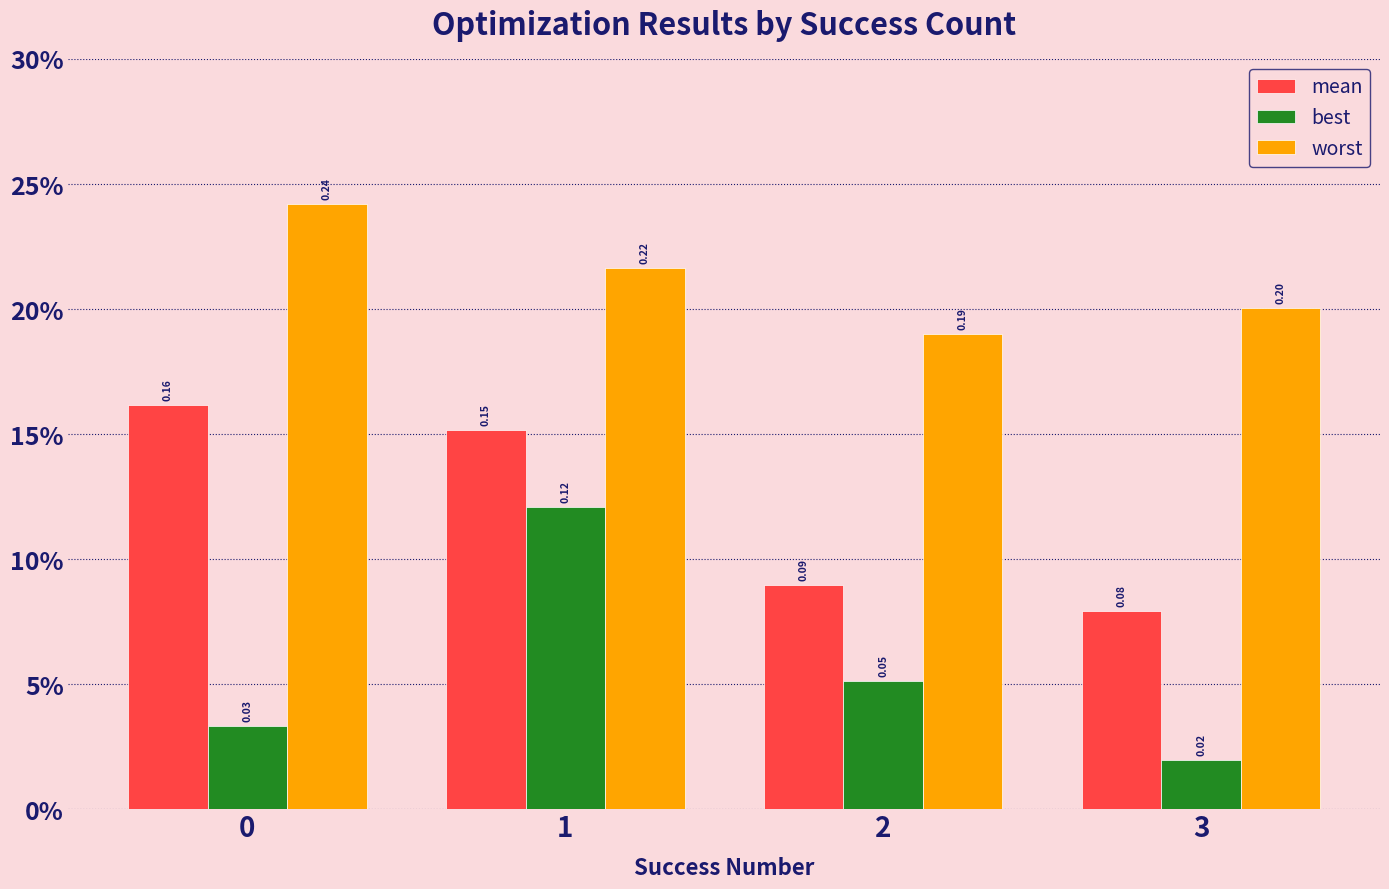

Is the value of best at 3 greater than the value of worst at 0?

No